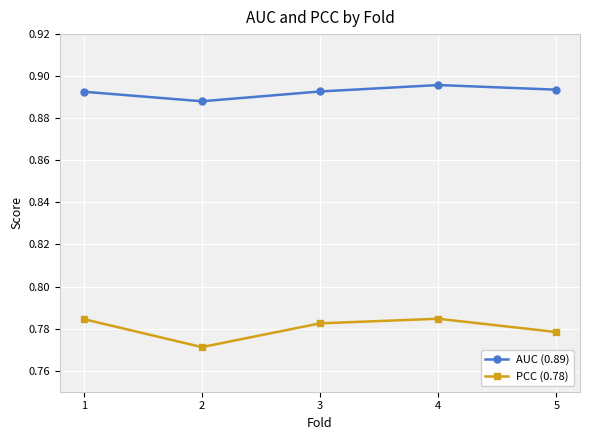

Rank the series by their average value, from lowest to highest.

PCC (0.78), AUC (0.89)